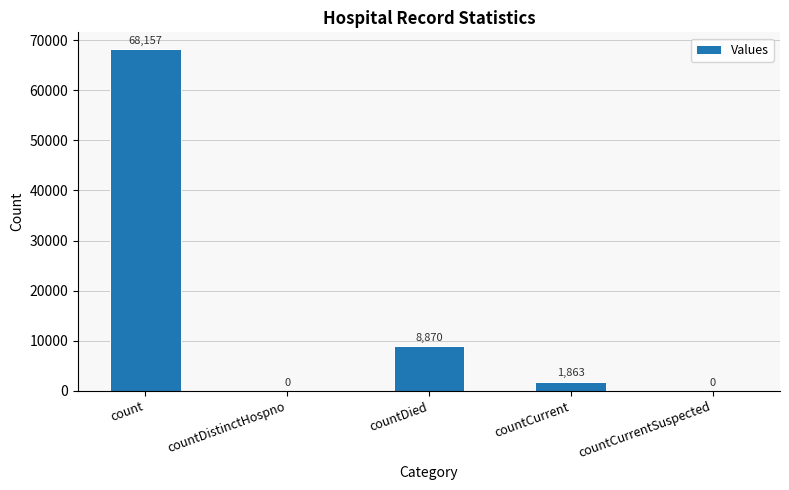

What is the sum of all values?

78890